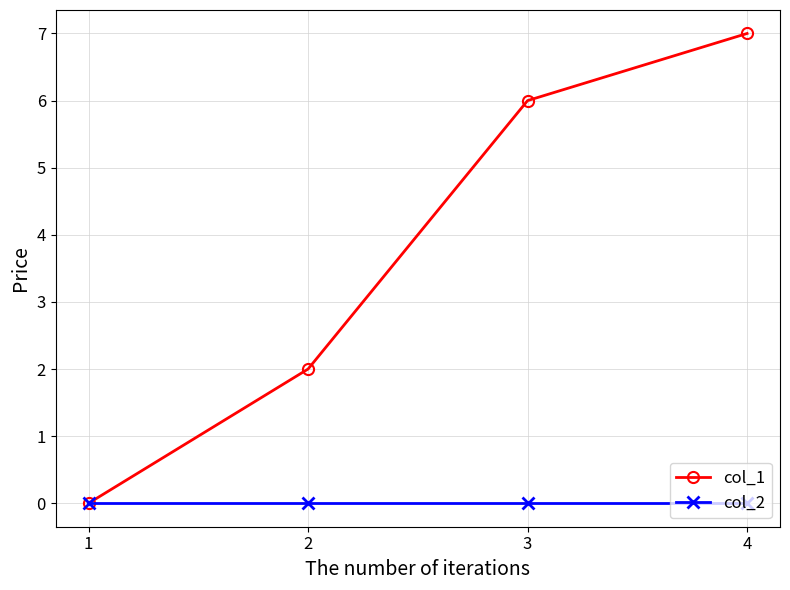

At which category is the sum across all series the highest?

4